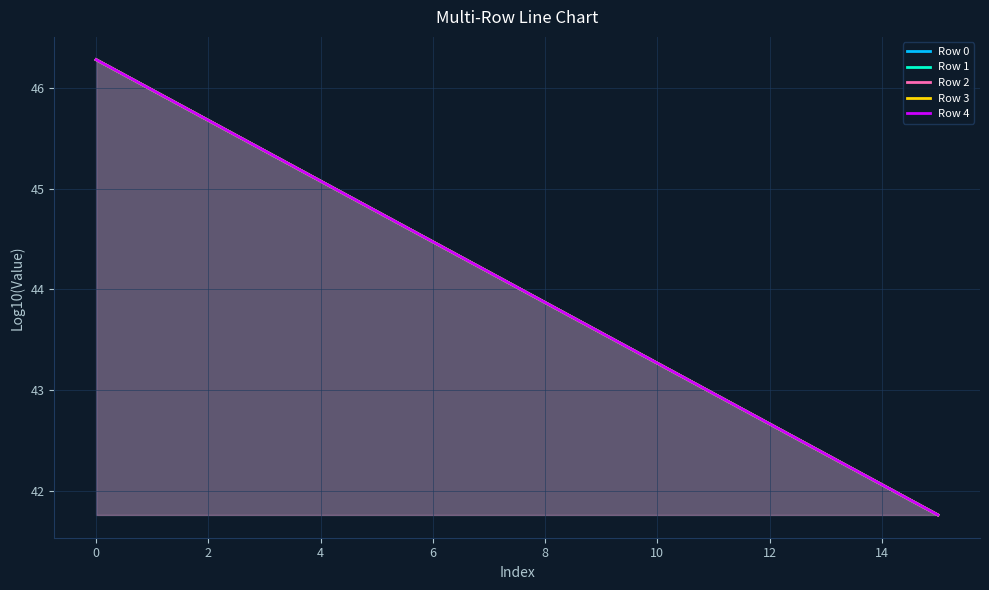

At which category does the chart reach its peak across all series?

0